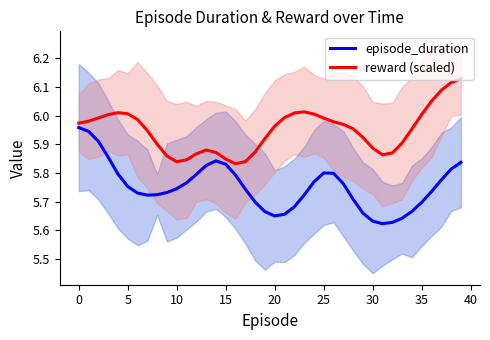

Reading left to right, transcribe all the data shown in this chart.

episode_duration: 6.0	5.9	5.9	5.9	5.8	5.8	5.7	5.7	5.7	5.7	5.7	5.8	5.8	5.8	5.8	5.8	5.8	5.7	5.7	5.7	5.7	5.7	5.7	5.7	5.8	5.8	5.8	5.8	5.7	5.7	5.6	5.6	5.6	5.6	5.7	5.7	5.7	5.8	5.8	5.8
reward (scaled): 6.0	6.0	6.0	6.0	6.0	6.0	6.0	5.9	5.9	5.9	5.8	5.8	5.9	5.9	5.9	5.8	5.8	5.8	5.9	5.9	6.0	6.0	6.0	6.0	6.0	6.0	6.0	6.0	6.0	5.9	5.9	5.9	5.9	5.9	6.0	6.0	6.1	6.1	6.1	6.1